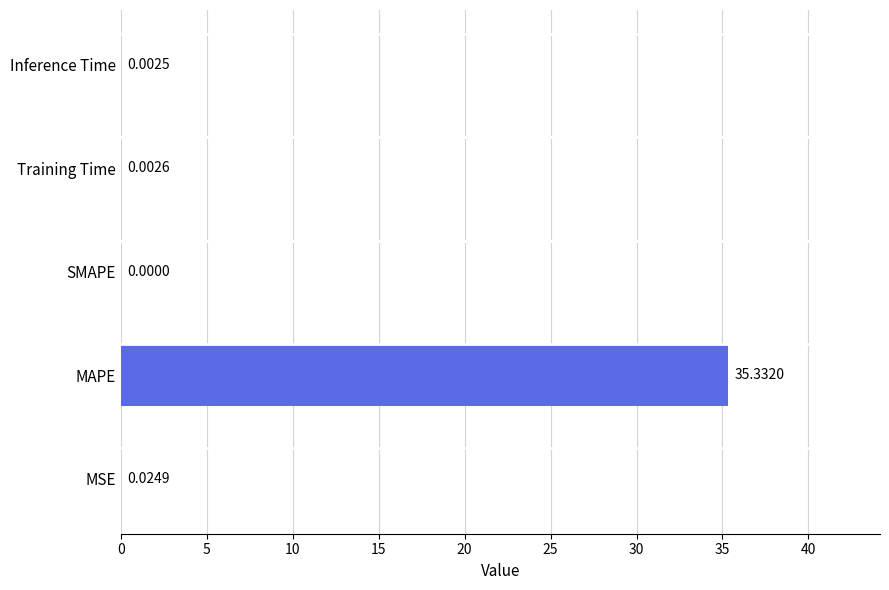

Between MSE and Inference Time, which is larger?

MSE